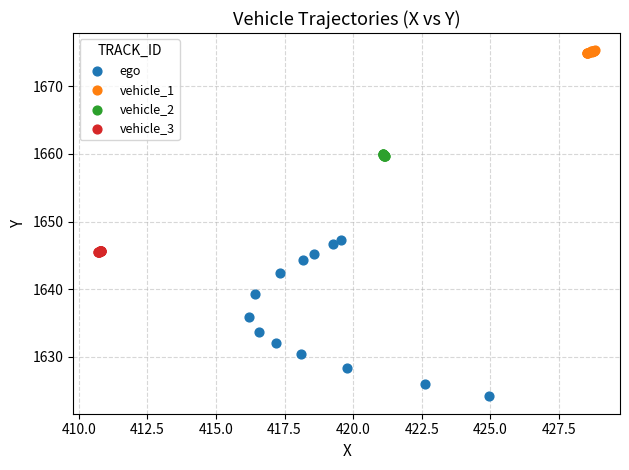

Which series has the widest spread of Y values?

ego